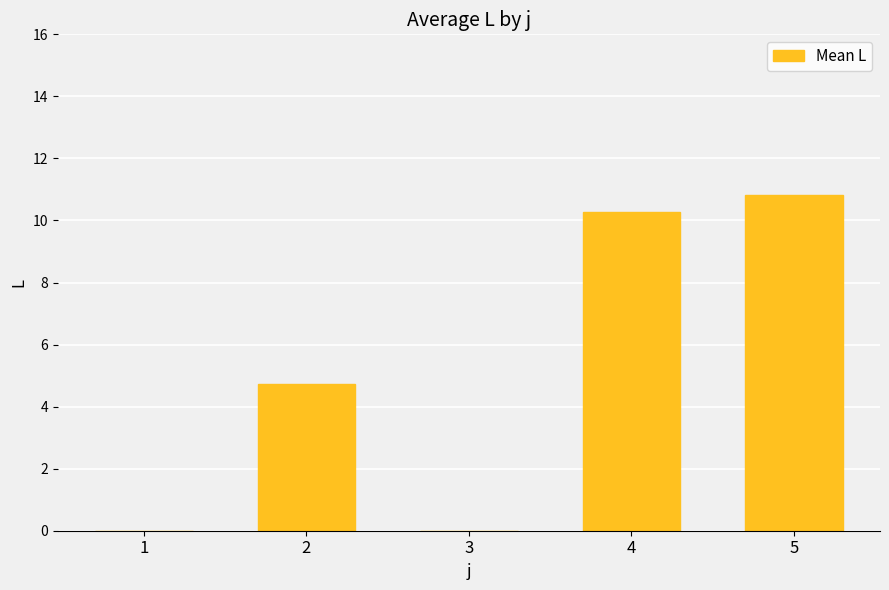

At which label is the value closest to 5?

2